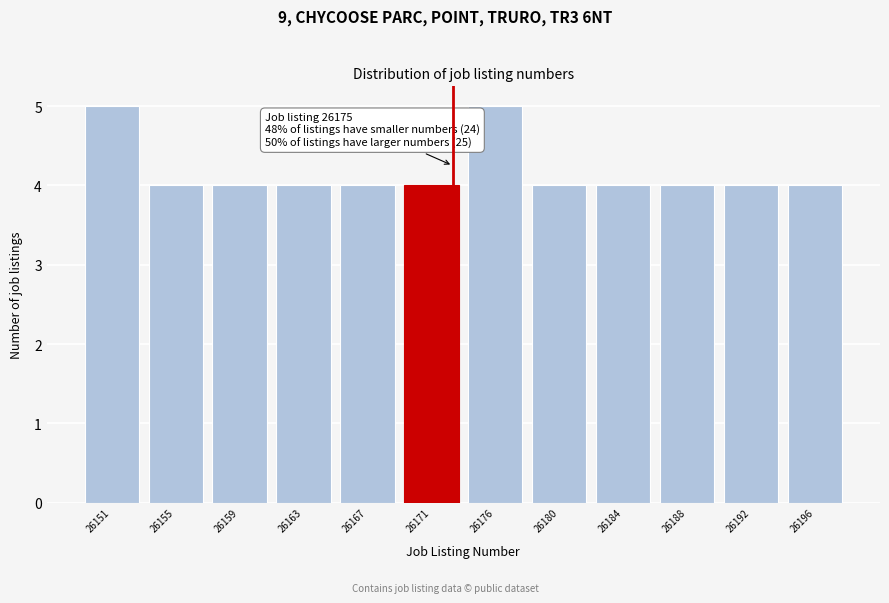

Reading left to right, what are all the values shown in this chart?

26151=5	26155=4	26159=4	26163=4	26167=4	26171=4	26176=5	26180=4	26184=4	26188=4	26192=4	26196=4